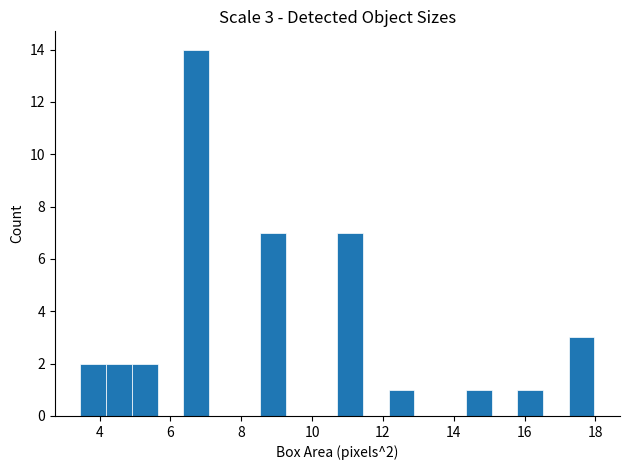

Around what value on the x-axis is the tallest bar? Give the approximate position of its centre, as read against the axis.

6.8